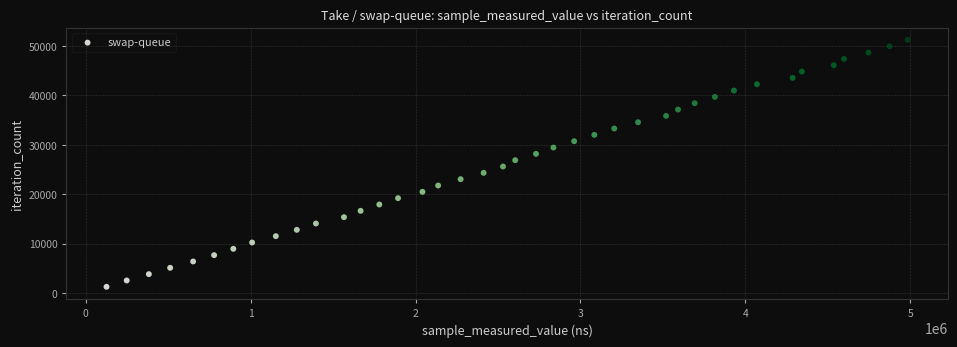

What is the range of X values (max minus min)?

4859728